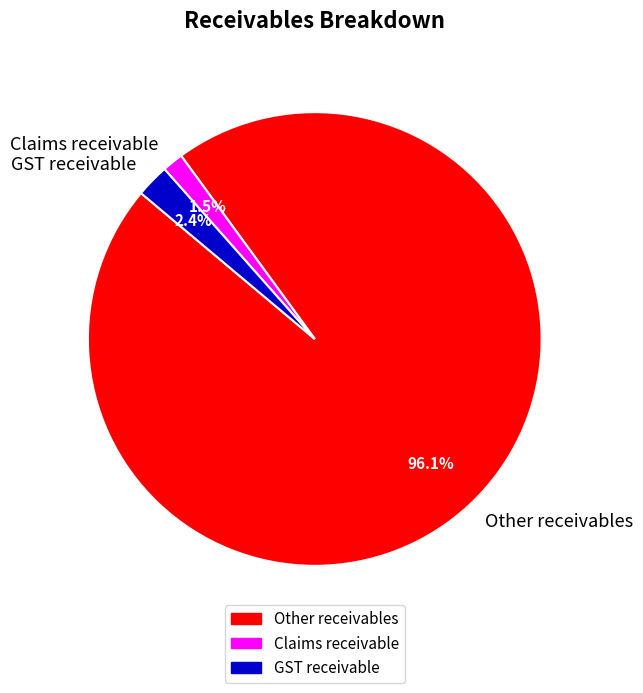

What percentage is NOT represented by Claims receivable?

98.5%